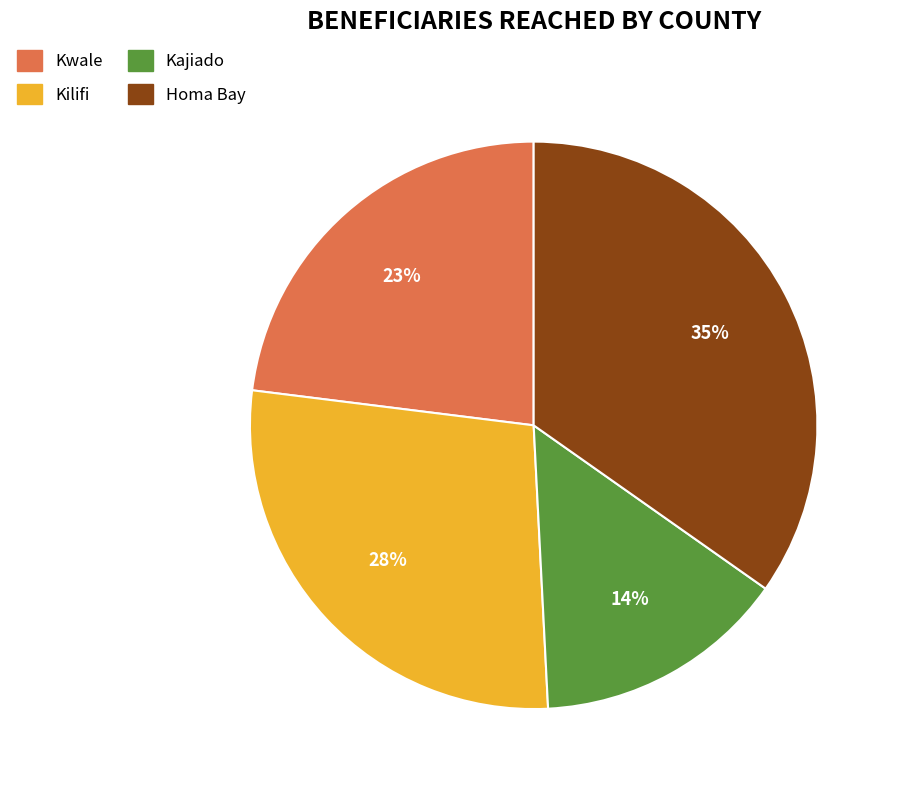

Is it true that Kilifi is 42% of the pie?

False